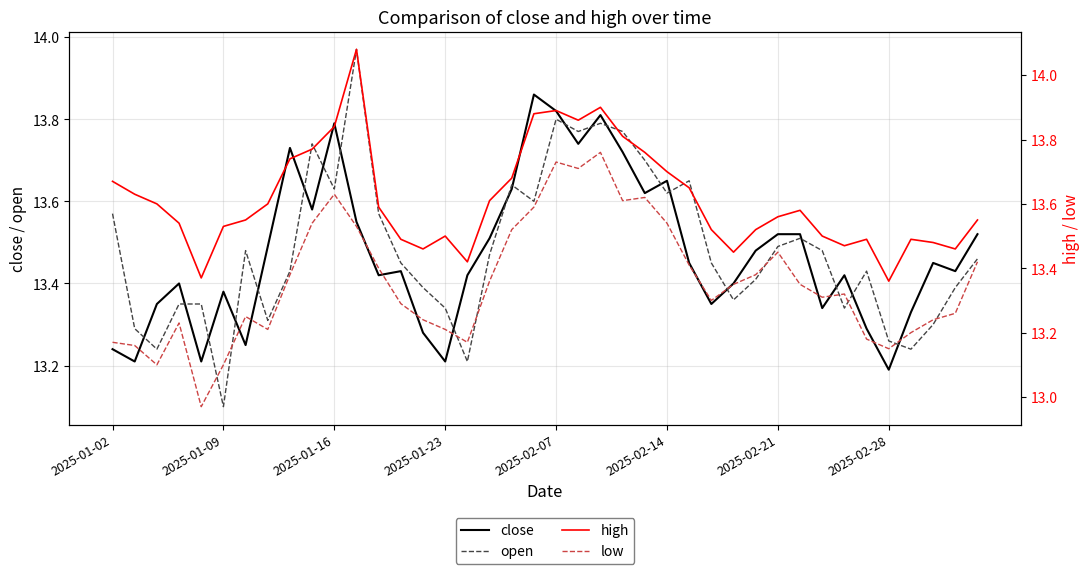

True or false: close and open cross at least once.

True